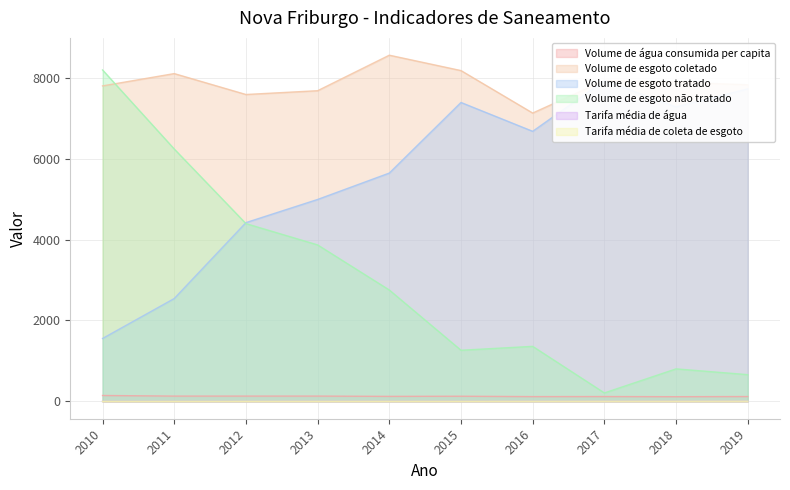

The Volume de água consumida per capita series shows 128.3 at 2015. True or false?

True